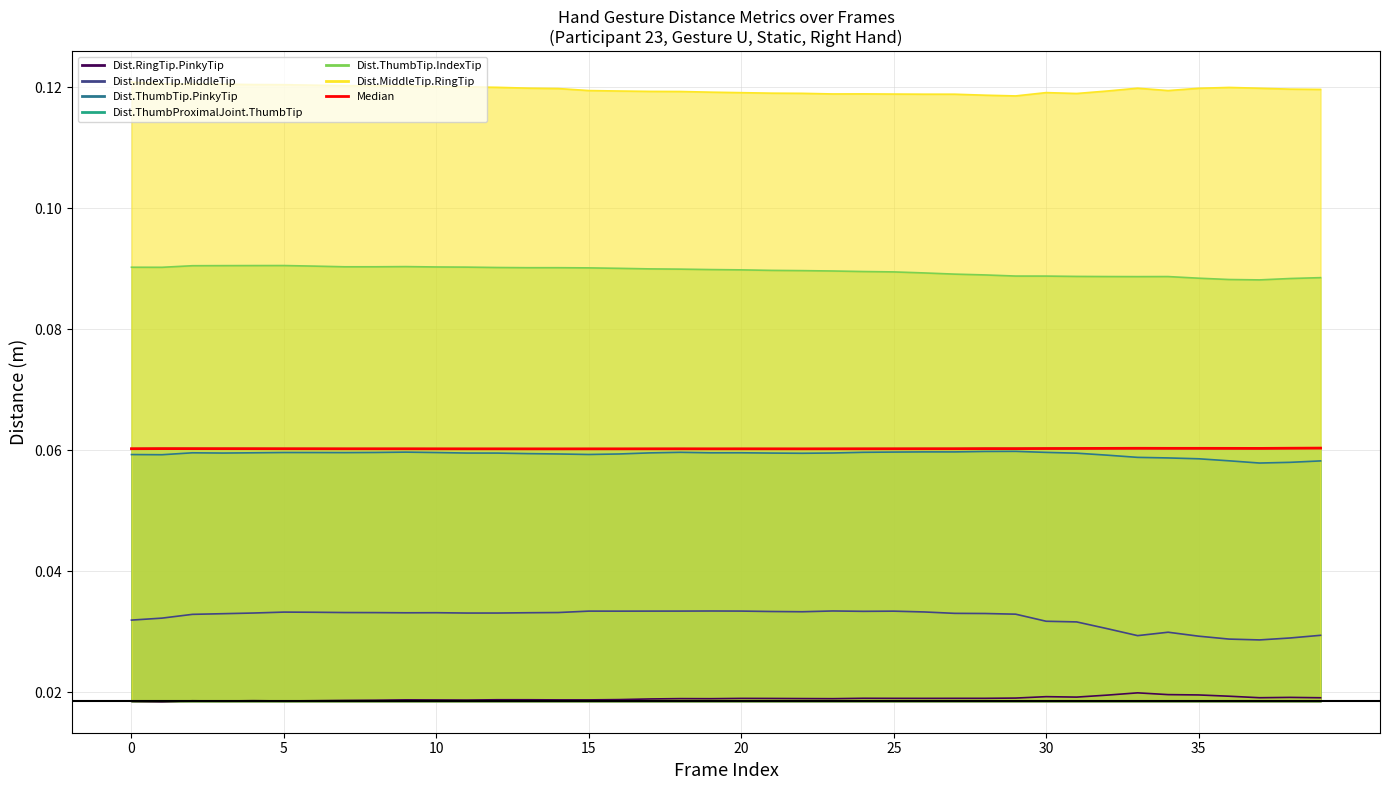

What is the label of the 33rd point from the left?

32